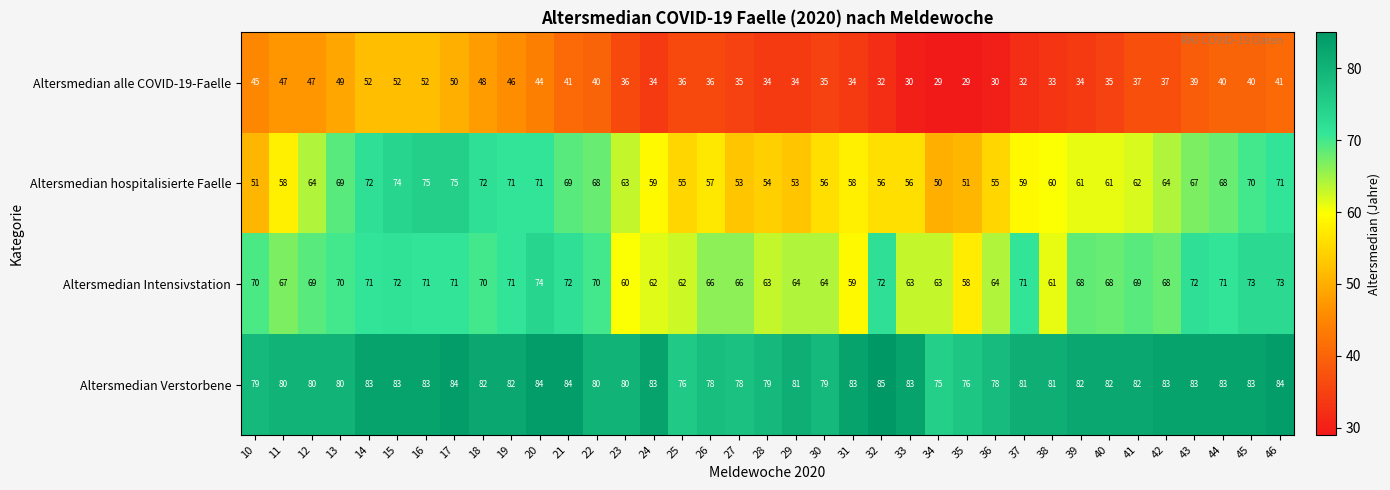

What value does the Altersmedian Verstorbene series have at 14?

83